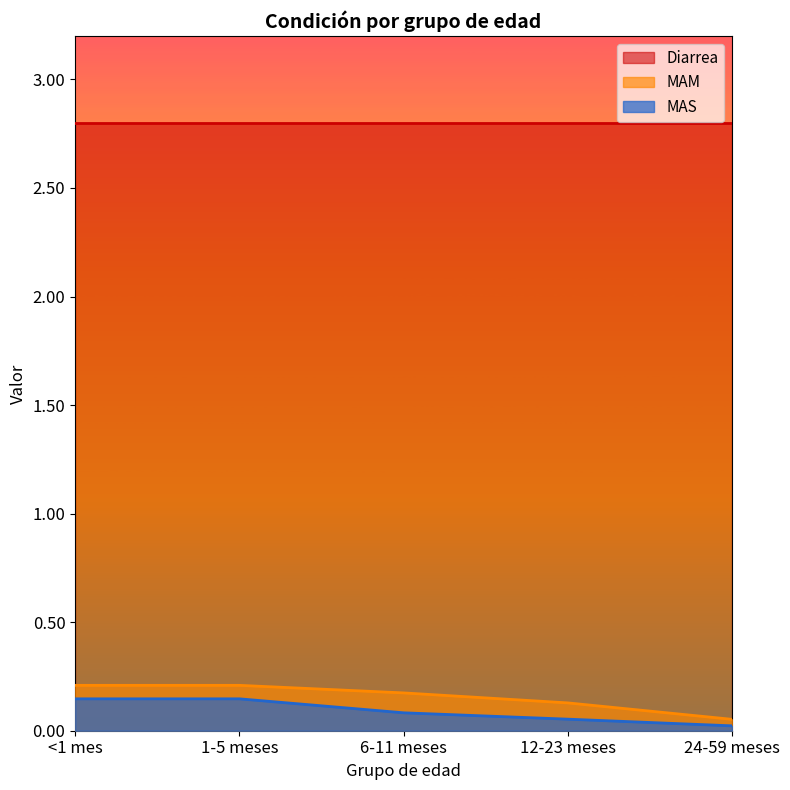

True or false: MAS and MAM cross at least once.

False